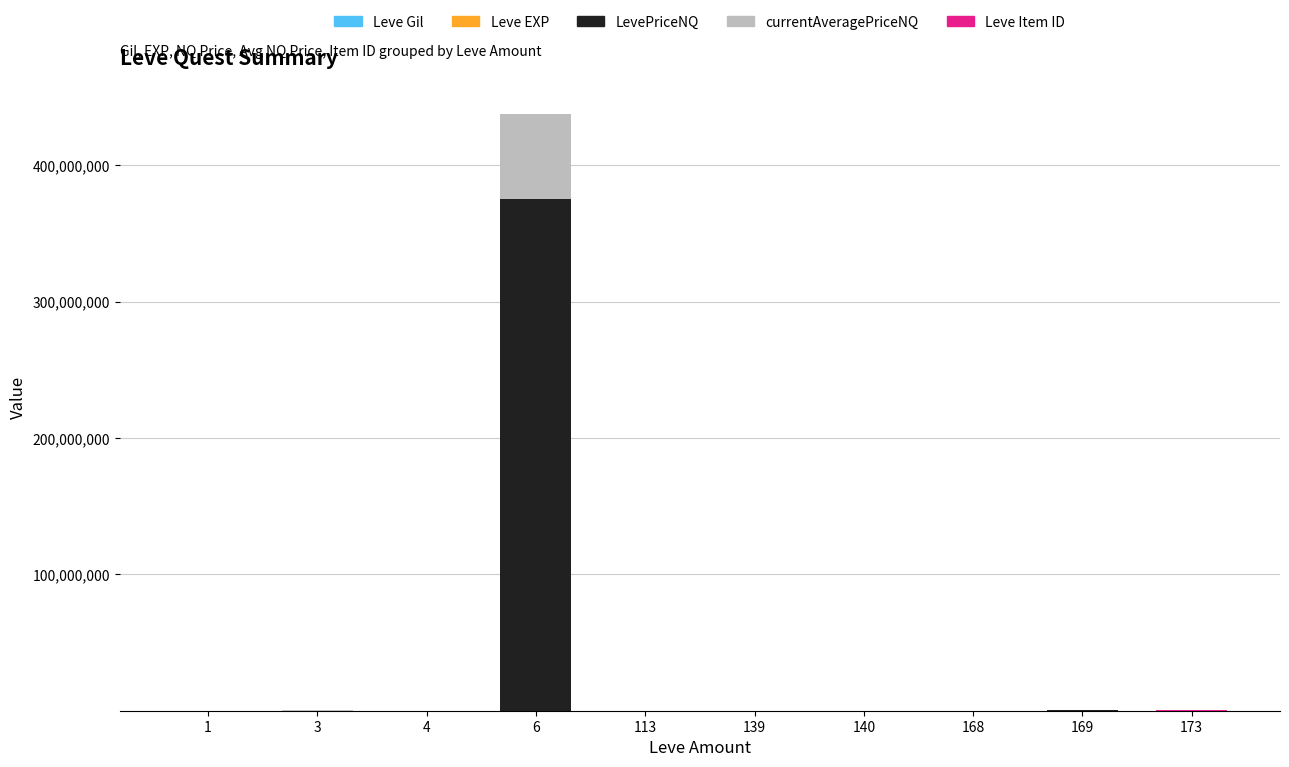

Does the chart contain stacked bars?

Yes